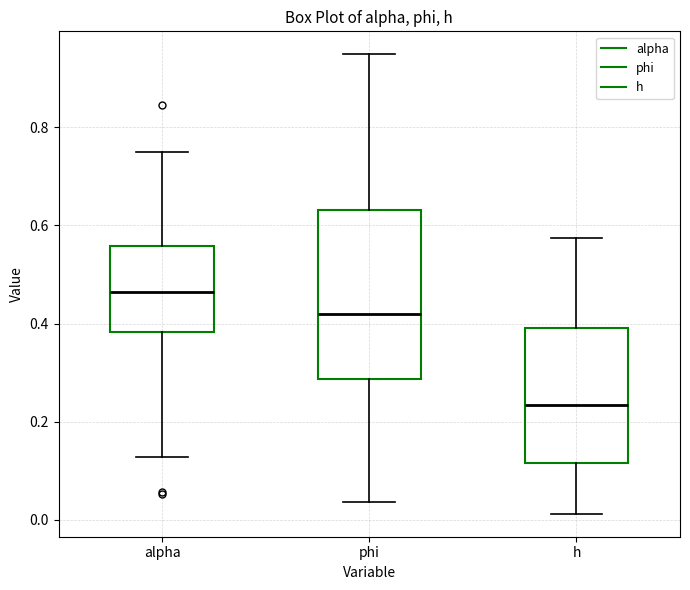

Reading left to right, read every box against the y-axis: the position of its median line, the range the box covers, and the ends of its whiskers. The values are not printed on the chart, so give them approximately, as read against the axis.

alpha: median 0.46, box 0.38 to 0.56, whiskers 0.12 to 0.76
phi: median 0.42, box 0.28 to 0.64, whiskers 0.04 to 0.94
h: median 0.24, box 0.12 to 0.40, whiskers 0.02 to 0.58